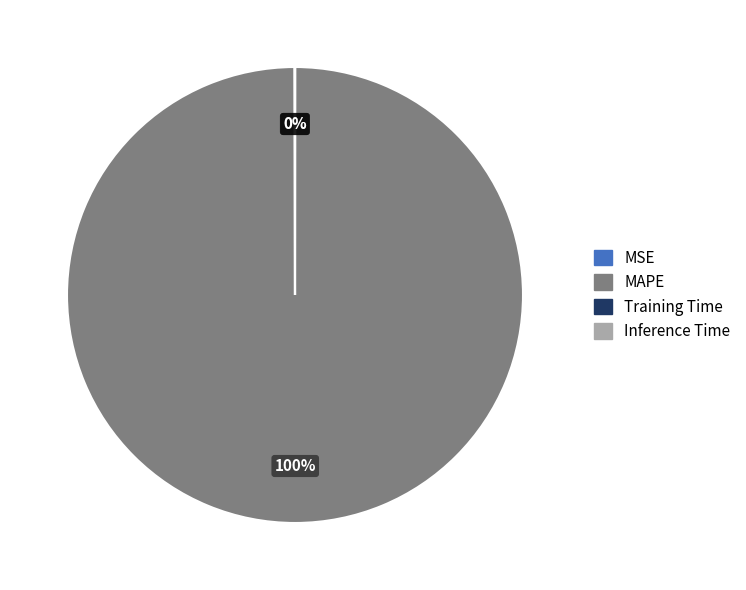

To the nearest percent, what is the difference between the largest and smallest slice percentages?

100%